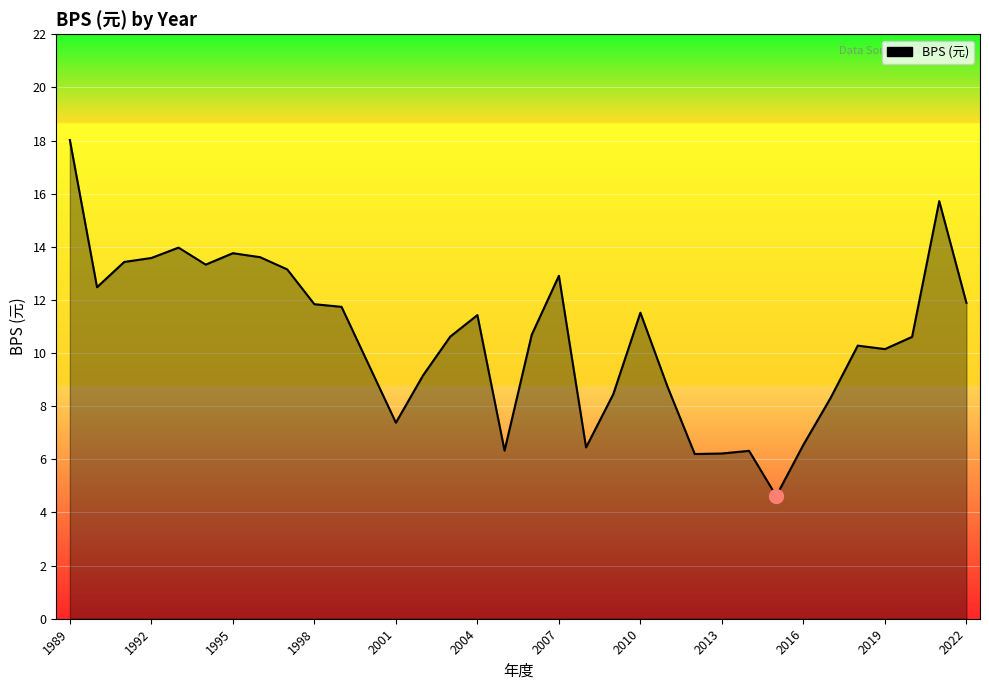

What is the smallest value displayed?

4.6